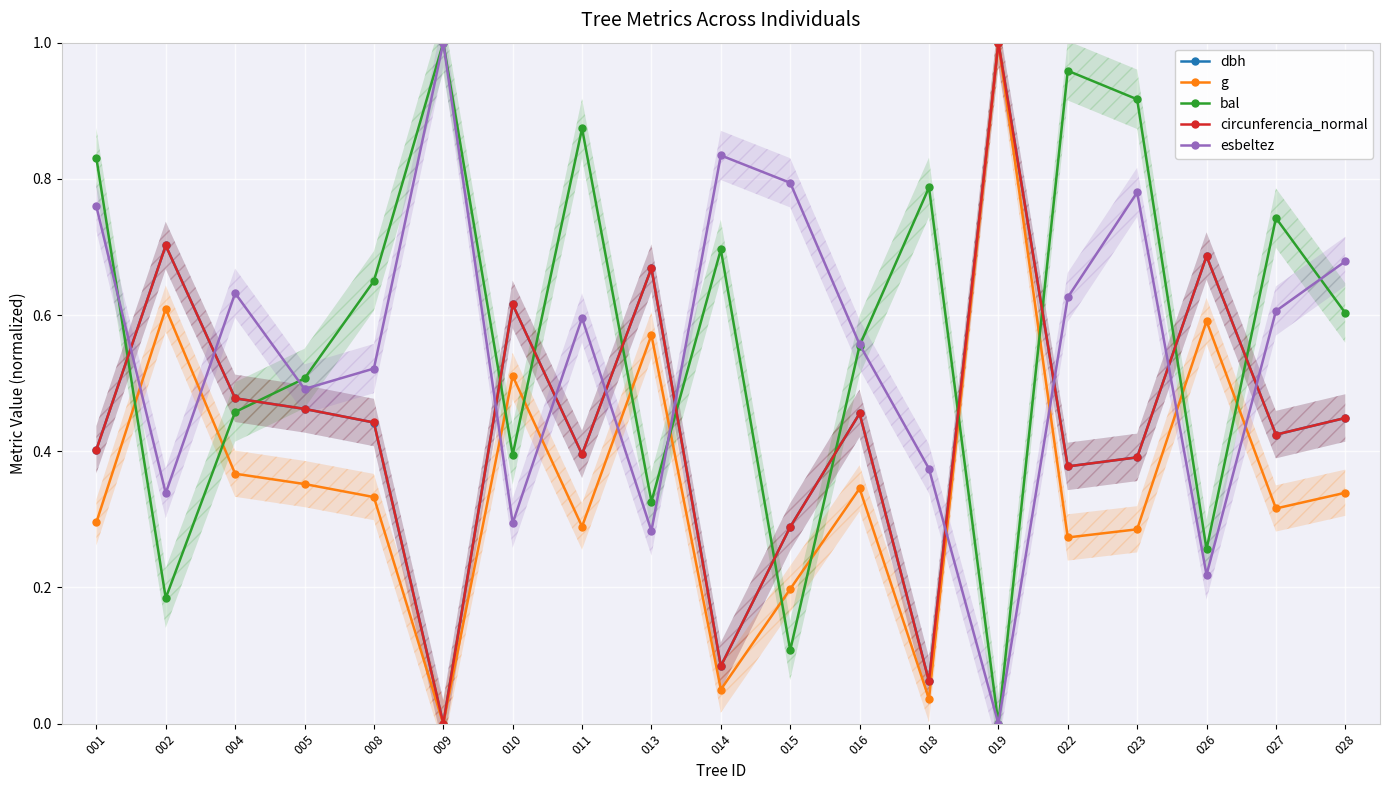

At which category is the sum across all series the highest?

019